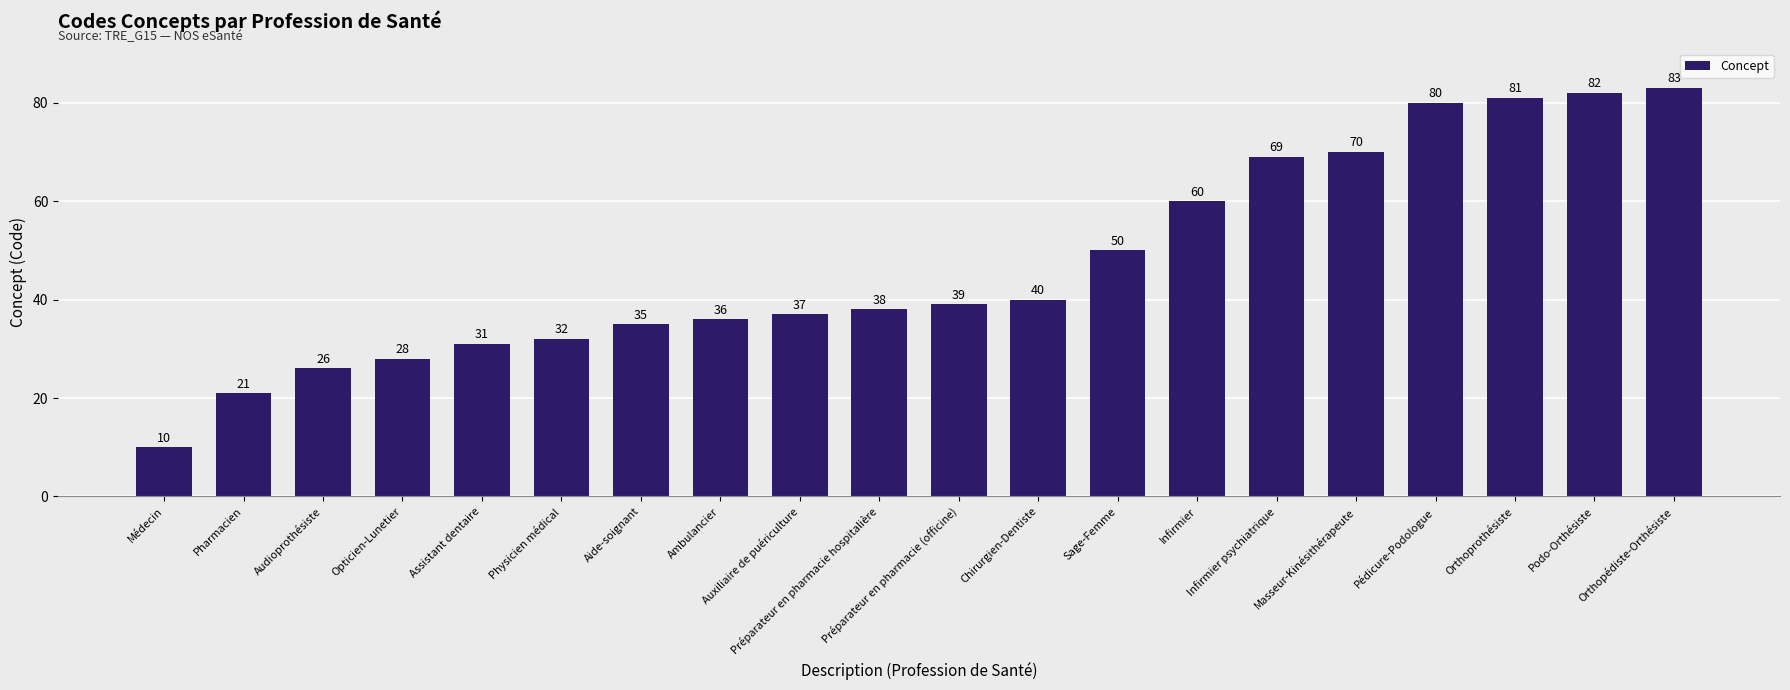

Count the number of categories in the chart.

20